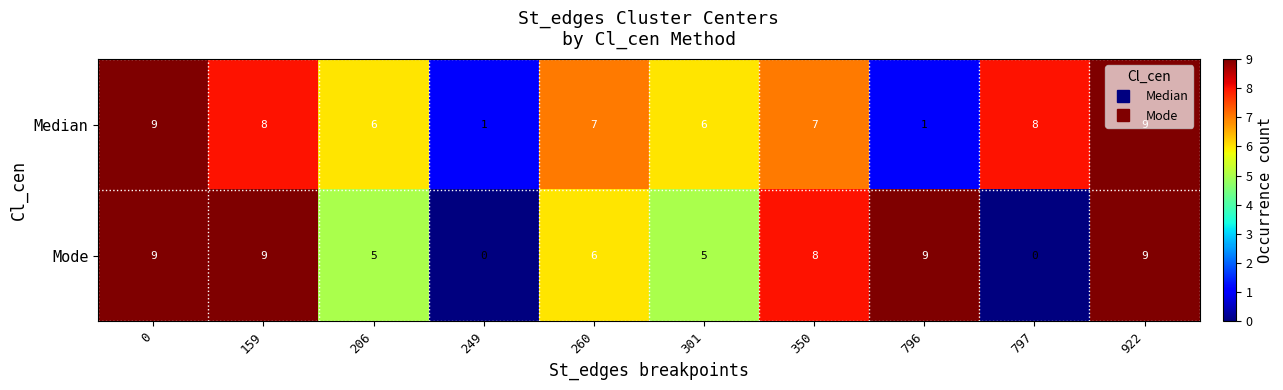

List the series in order of their overall mean, lowest first.

Mode, Median